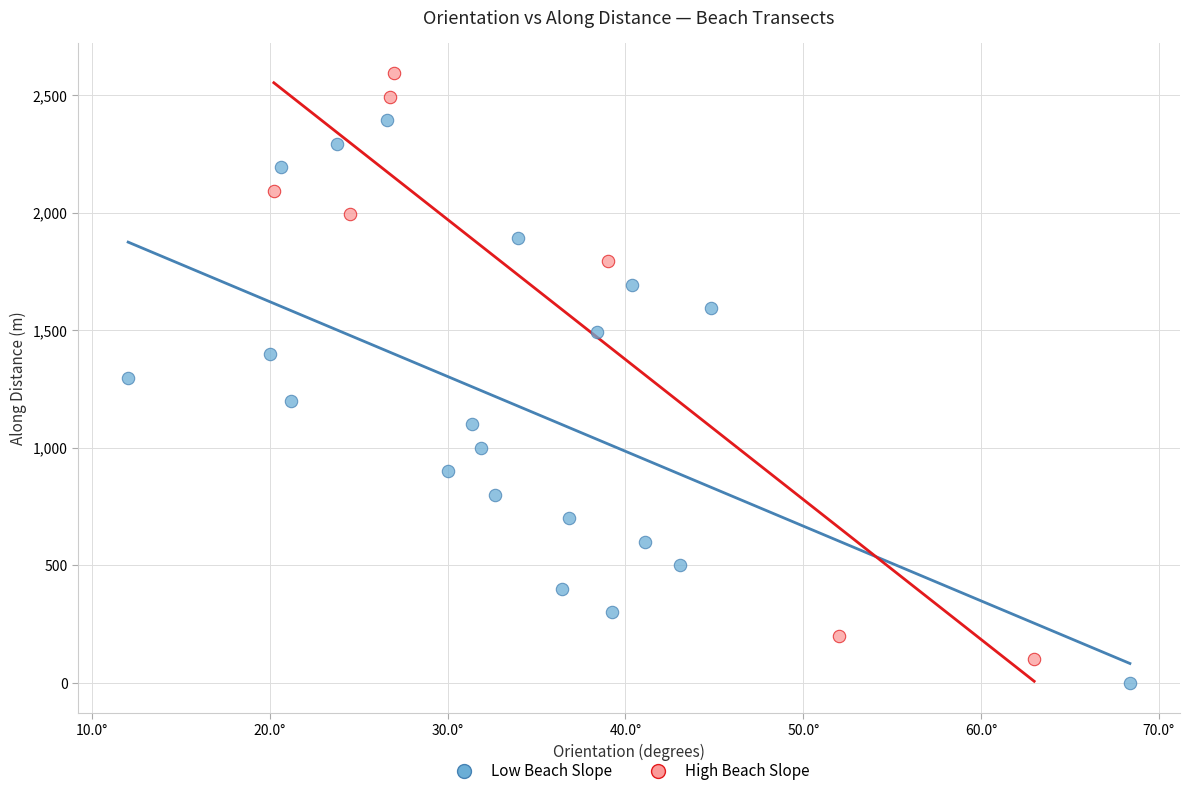

Which series has the largest Y range (max minus min)?

High Beach Slope